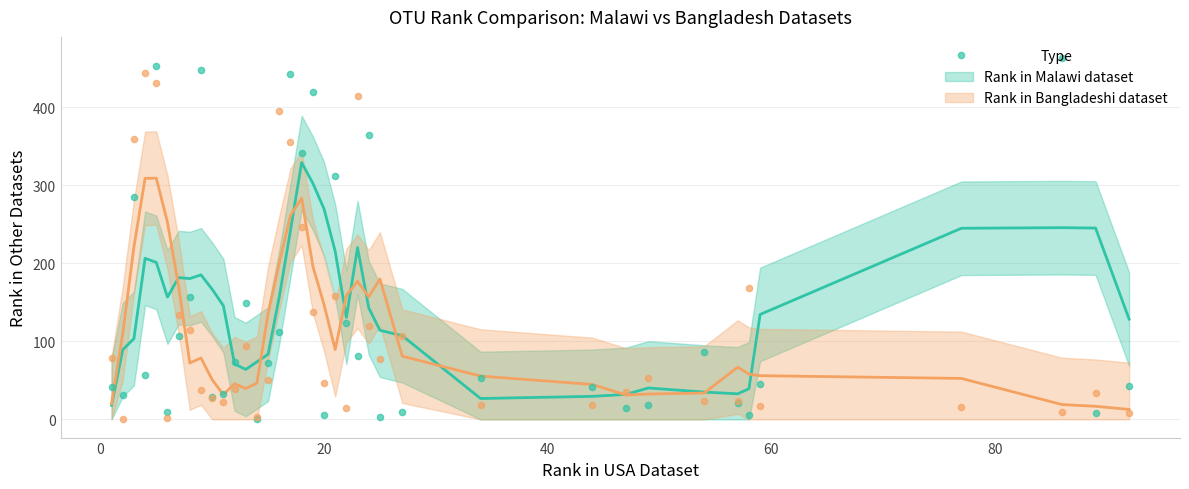

What is the total value across all series at 1?

120